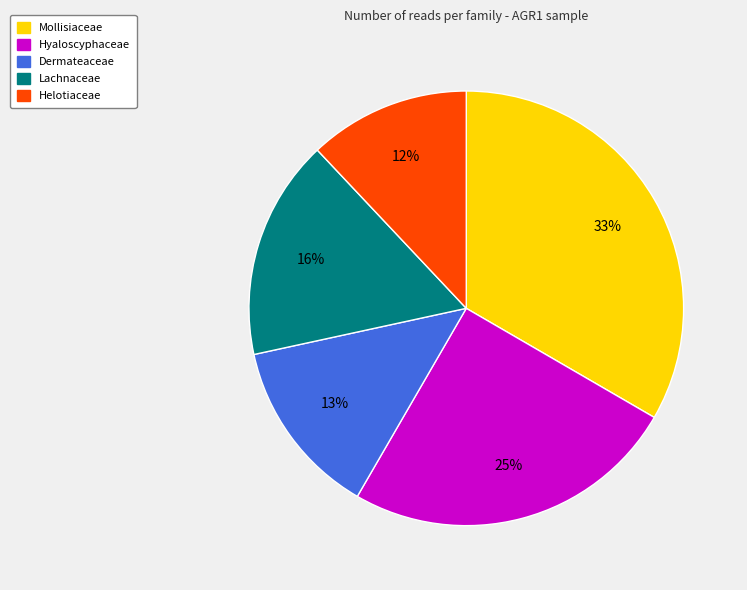

To the nearest percent, what is the average slice percentage?

20%